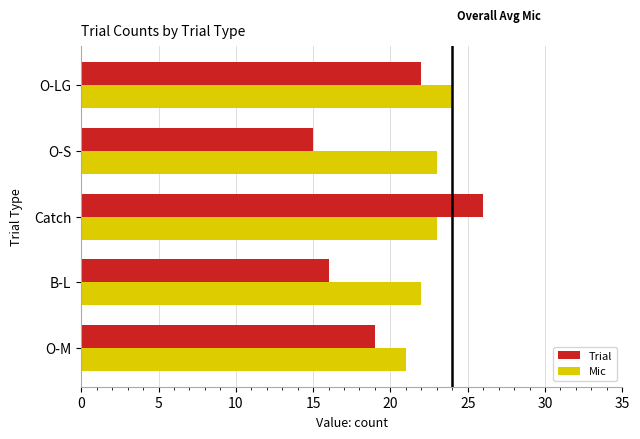

True or false: Trial has a value of 9 at O-LG.

False